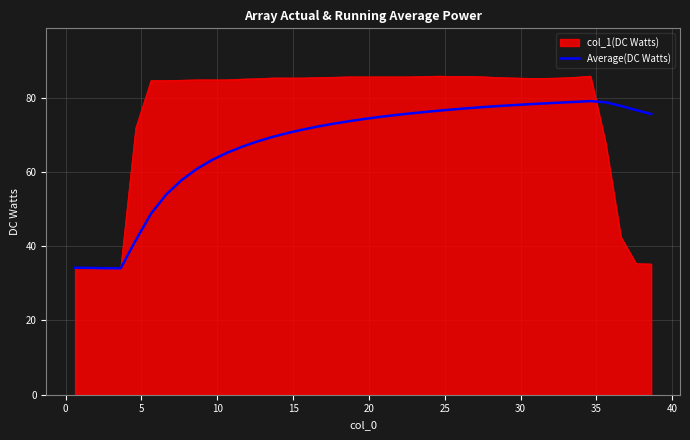

Rank the series by their maximum value, from lowest to highest.

Average(DC Watts), col_1(DC Watts)